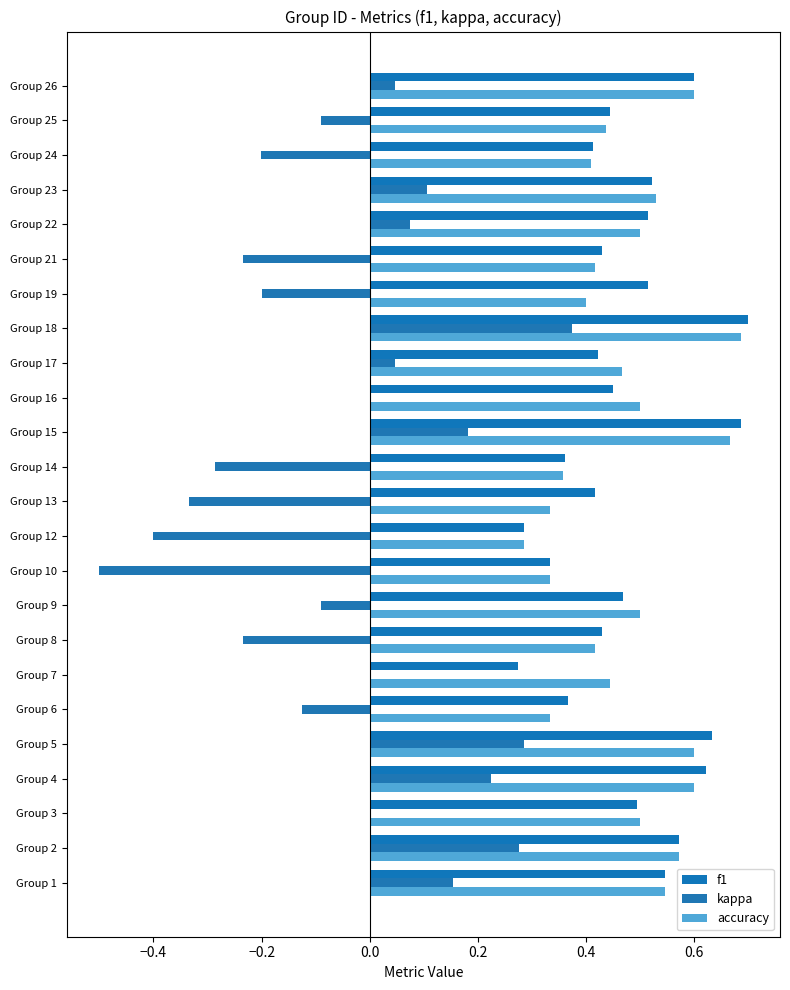

What is the average value of the accuracy series?

0.5